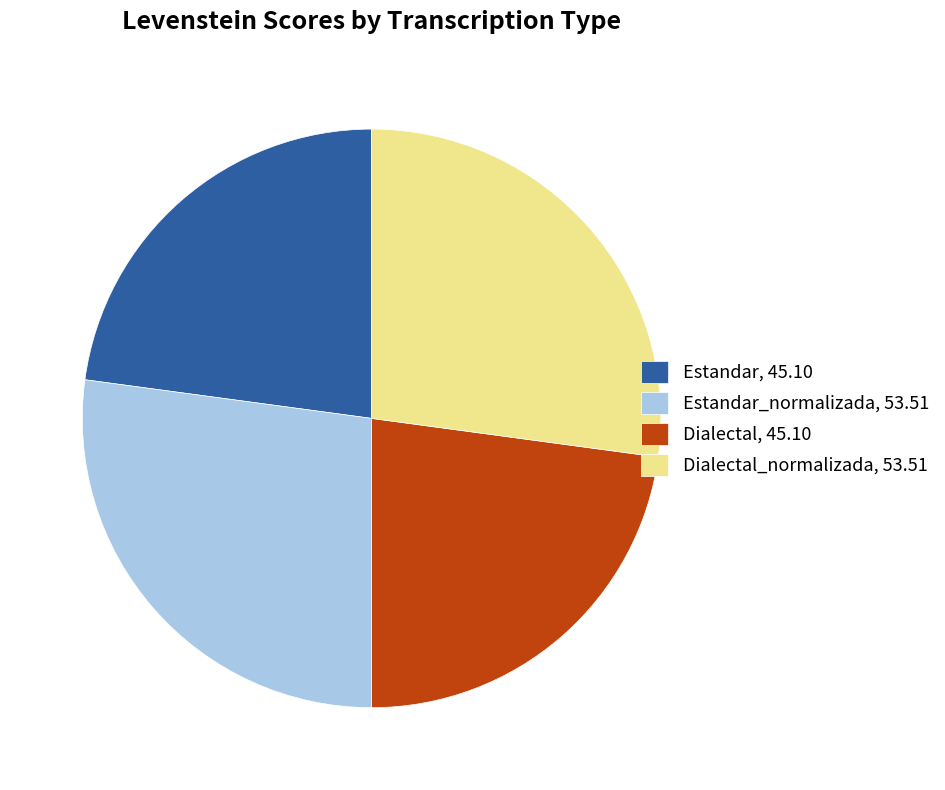

Is there a majority slice in this chart?

No